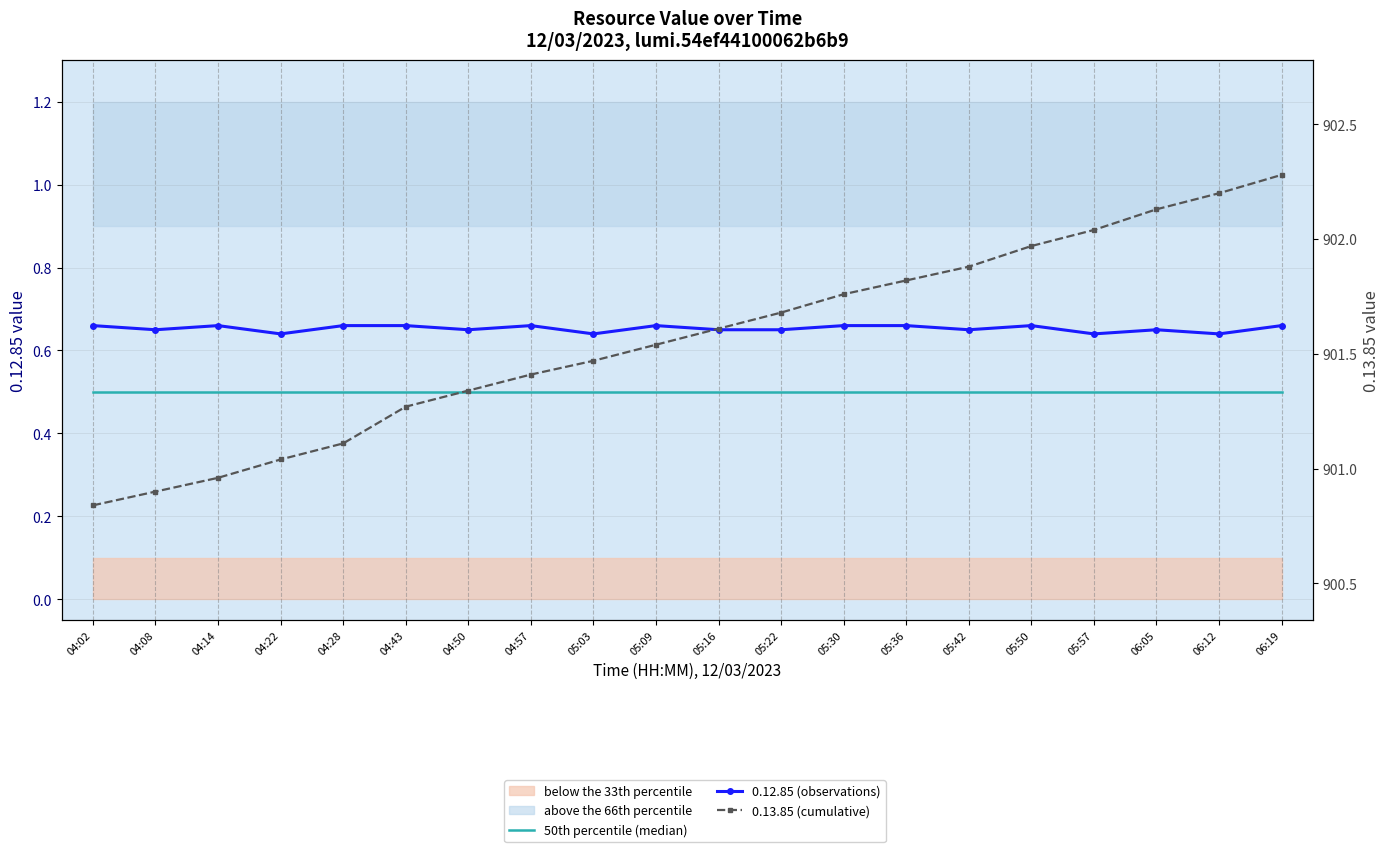

Reading left to right, extract all data points from this chart.

50th percentile (median): 0.5	0.5	0.5	0.5	0.5	0.5	0.5	0.5	0.5	0.5	0.5	0.5	0.5	0.5	0.5	0.5	0.5	0.5	0.5	0.5
0.12.85 (observations): 0.7	0.7	0.7	0.6	0.7	0.7	0.7	0.7	0.6	0.7	0.7	0.7	0.7	0.7	0.7	0.7	0.6	0.7	0.6	0.7
0.13.85 (cumulative): 900.8	900.9	901.0	901.0	901.1	901.3	901.3	901.4	901.5	901.5	901.6	901.7	901.8	901.8	901.9	902.0	902.0	902.1	902.2	902.3